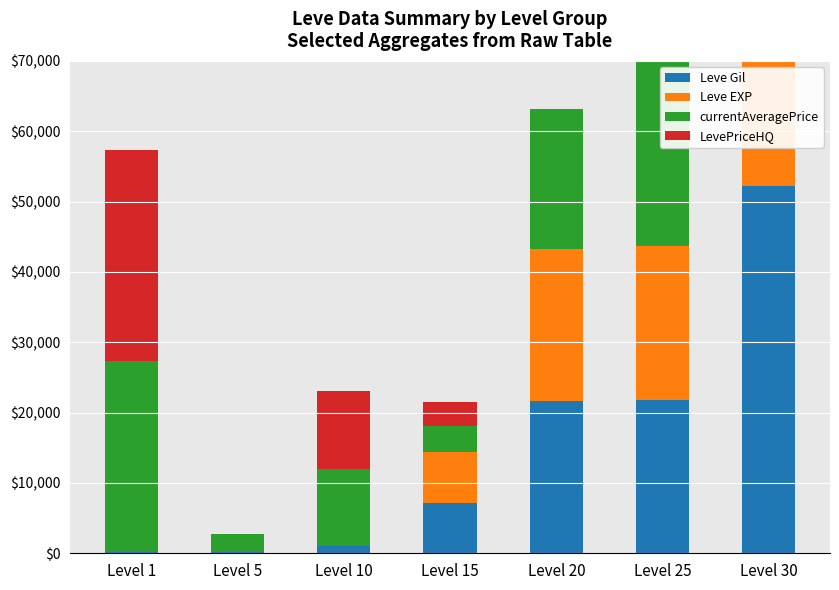

At which category is the sum across all series the highest?

Level 25